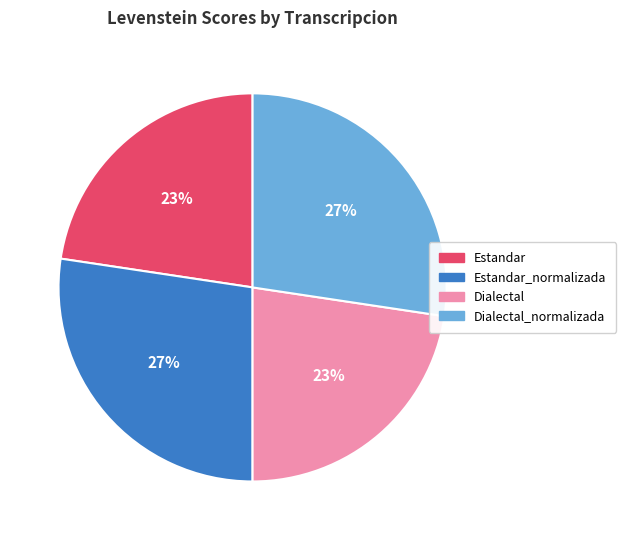

Does Dialectal_normalizada represent more than half of the total?

No